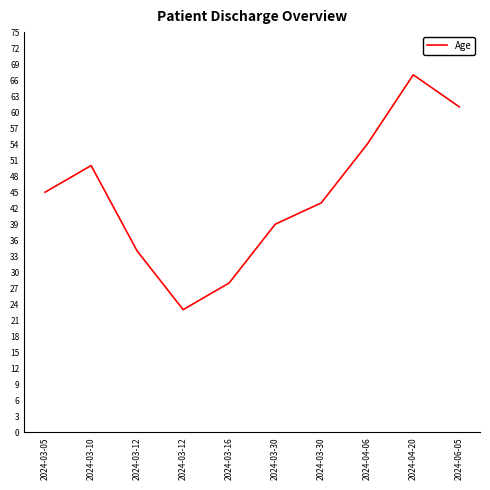

Does the chart display data point markers on the line(s)?

No